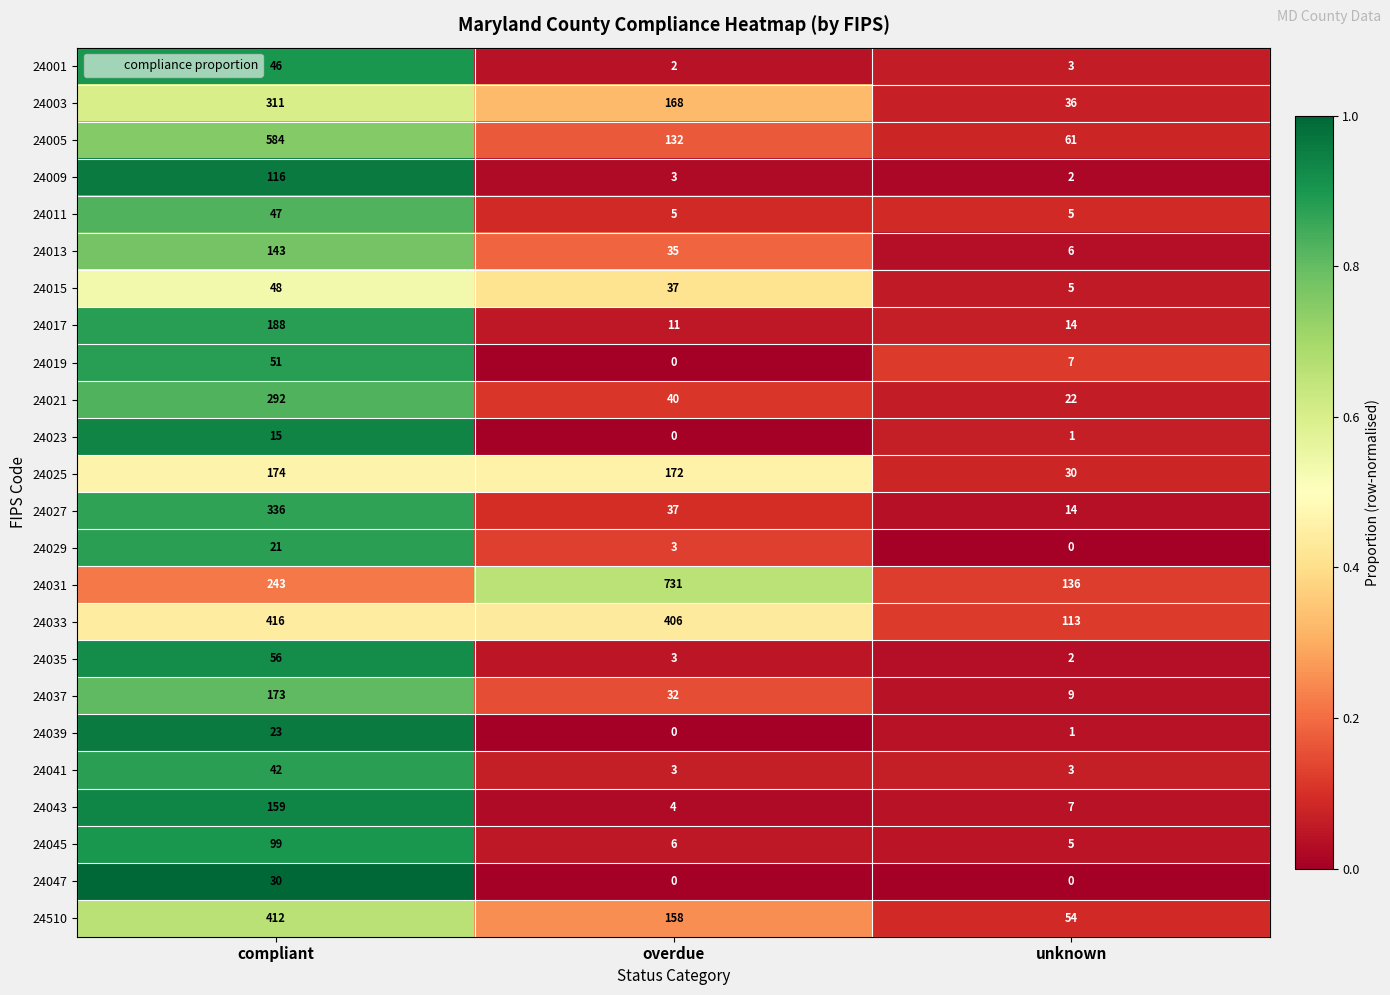

True or false: 24011 has a value of 3 at overdue.

False